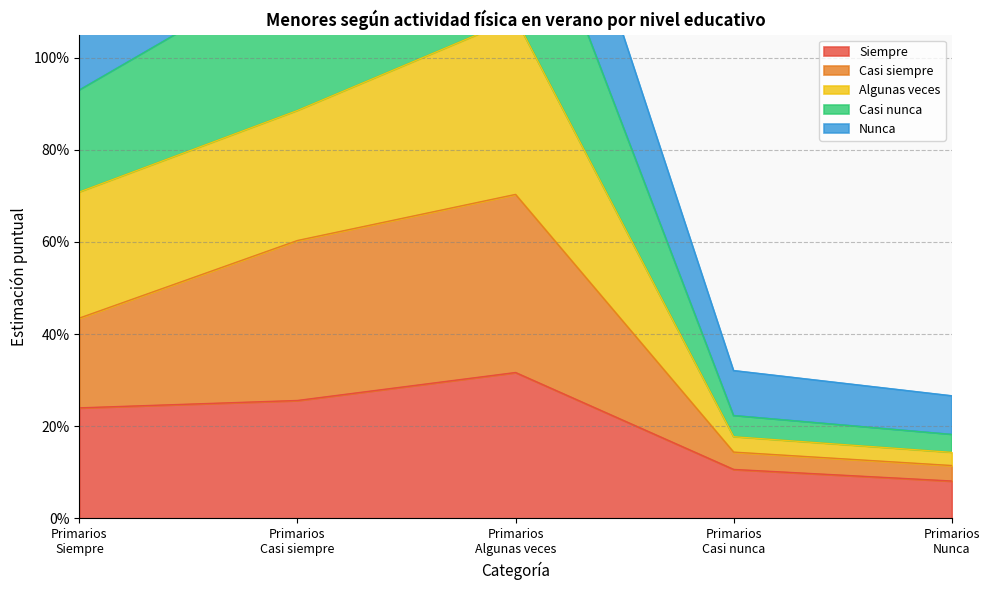

What is the label of the 3rd point from the right?

Primarios
Algunas veces